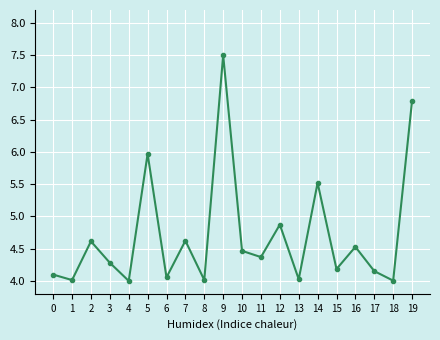

The value at 7 is 4.6. True or false?

True